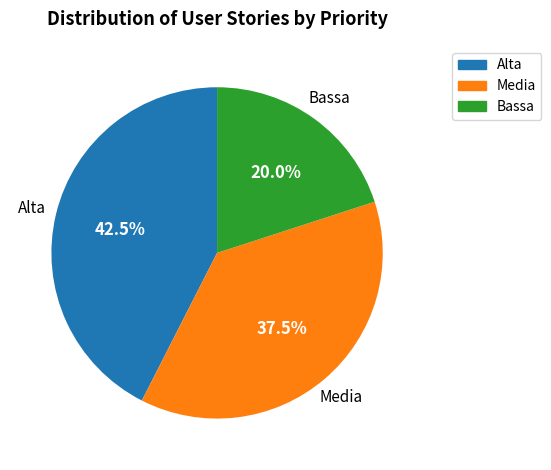

To the nearest percent, what is the average slice percentage?

33%